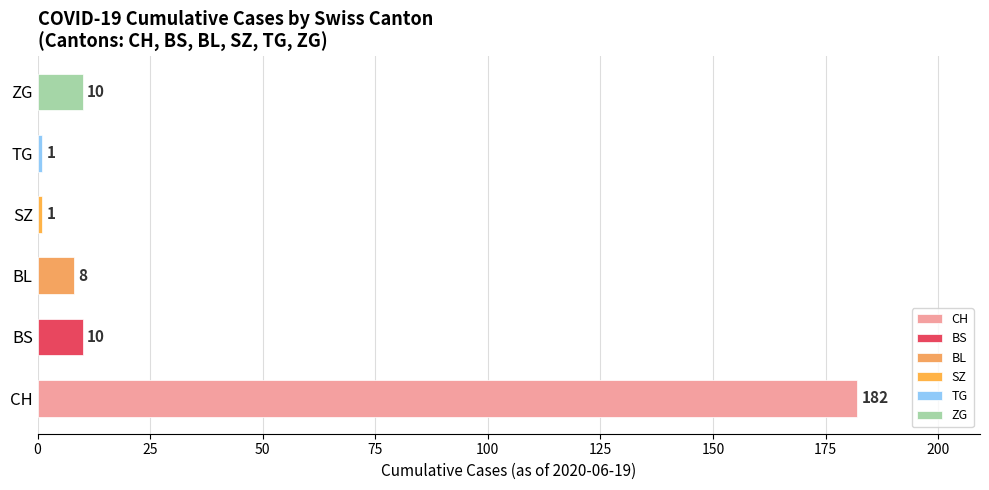

What is the approximate value at CH, to the nearest 10?

180